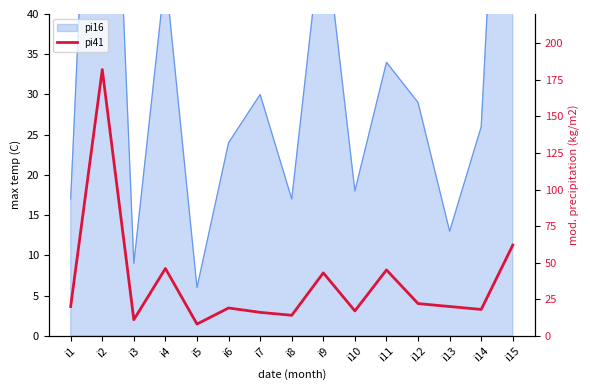

How many lines are shown in the chart?

1